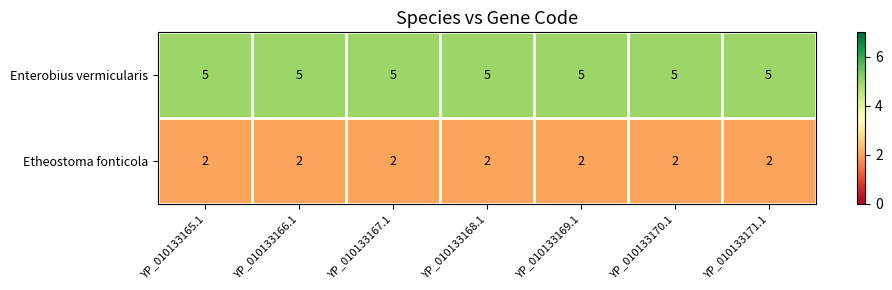

What is the total value across all series at YP_010133169.1?

7